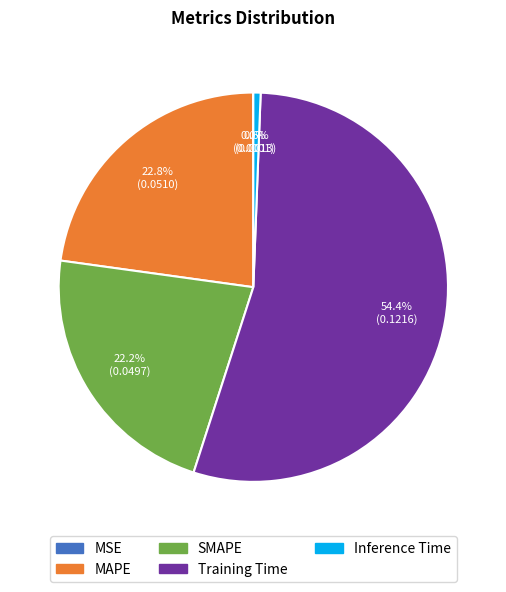

What percentage is NOT represented by Inference Time?

99.4%